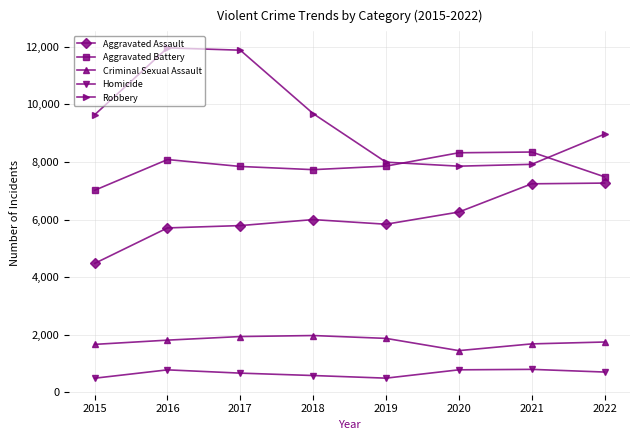

What is the sum of all Criminal Sexual Assault values?

14176